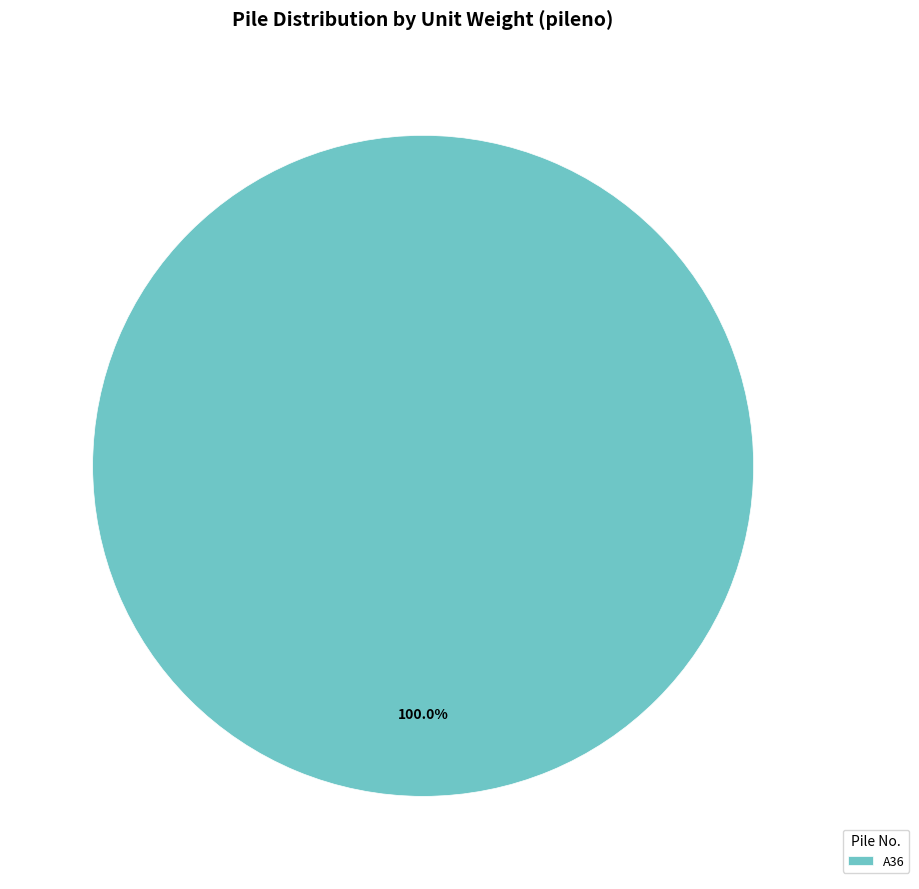

Rank the categories by value from highest to lowest.

A36